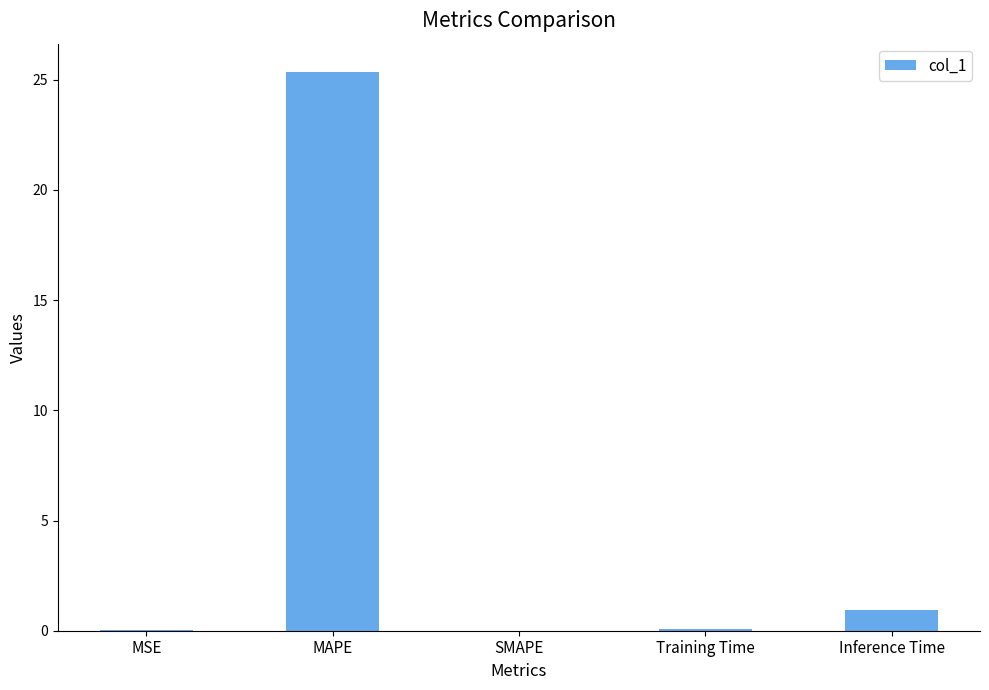

What is the sum of all values?

26.4